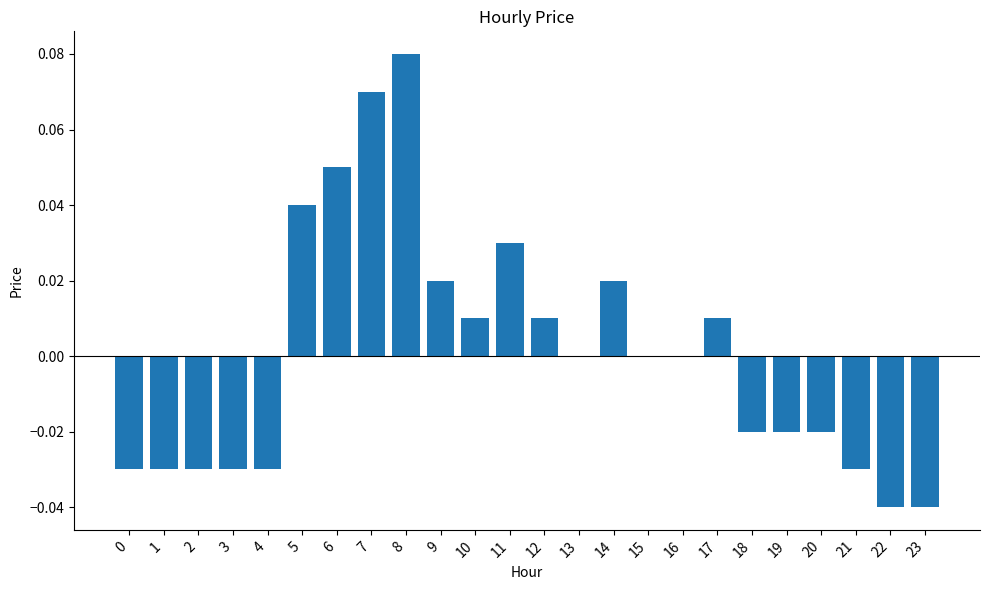

Are the bars horizontal?

No